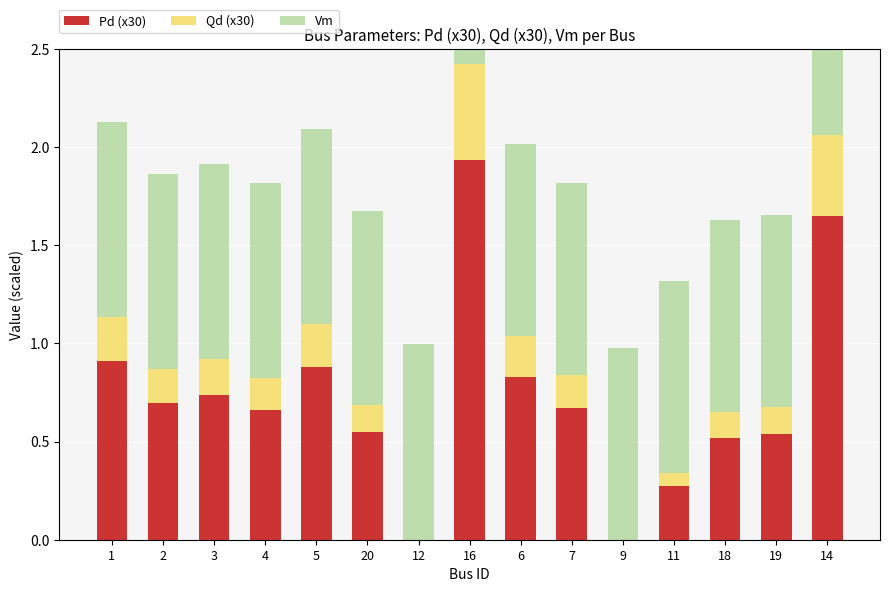

Rank the series by their average value, from lowest to highest.

Qd (x30), Pd (x30), Vm